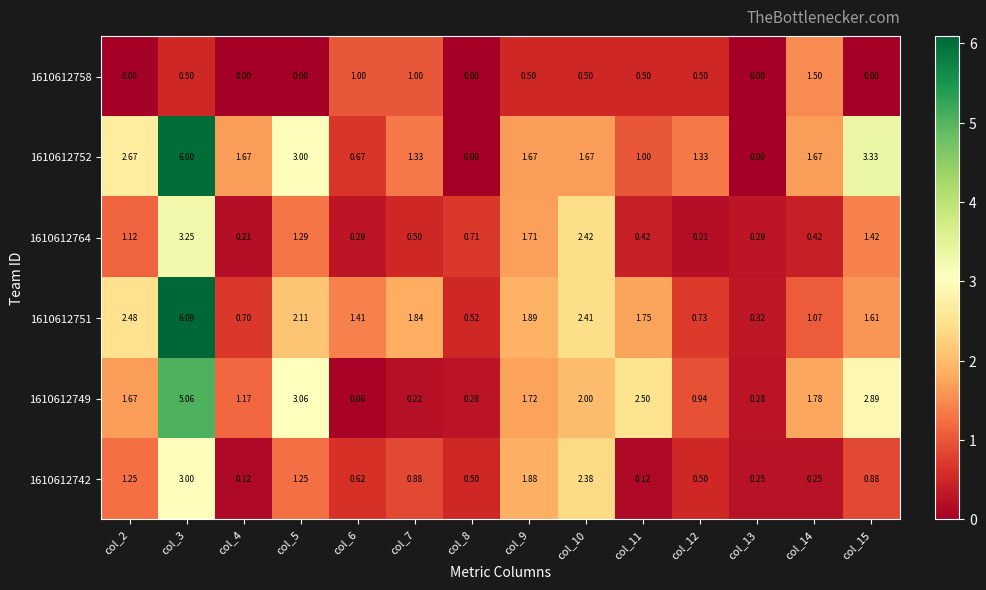

How many values in the 1610612752 series are below 1?

3